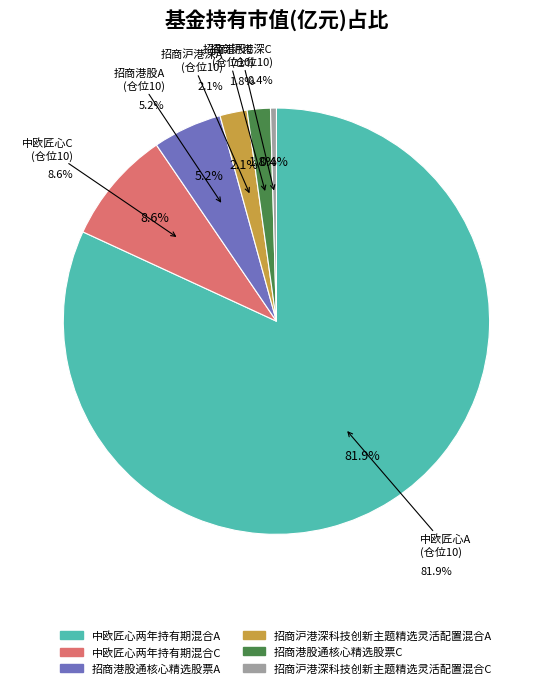

Rank the categories by value from highest to lowest.

中欧匠心两年持有期混合A, 中欧匠心两年持有期混合C, 招商港股通核心精选股票A, 招商沪港深科技创新主题精选灵活配置混合A, 招商港股通核心精选股票C, 招商沪港深科技创新主题精选灵活配置混合C